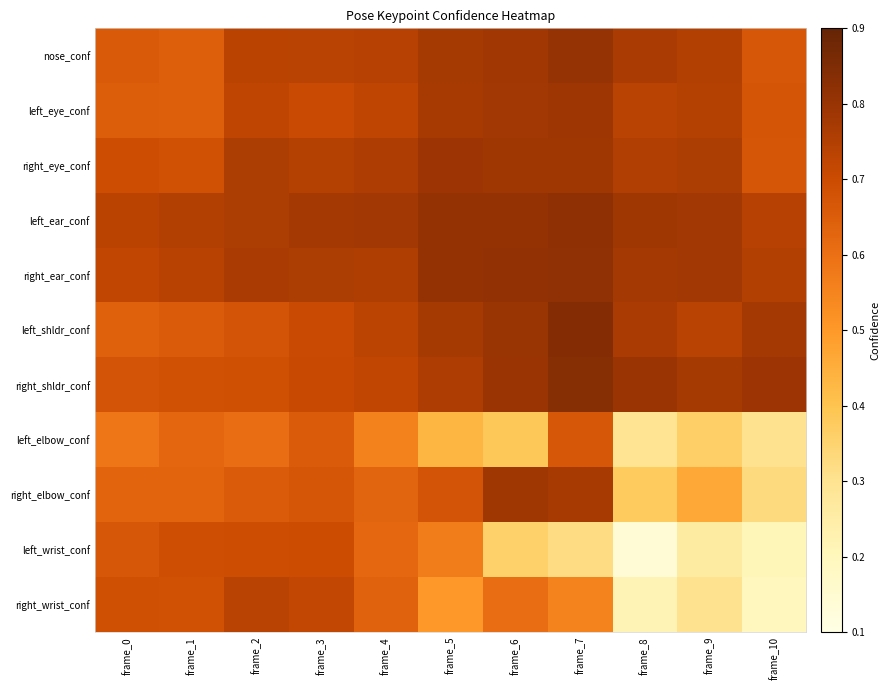

Reading left to right, what are all the values shown in this chart?

nose_conf: frame_0=0.7	frame_1=0.6	frame_2=0.7	frame_3=0.7	frame_4=0.7	frame_5=0.8	frame_6=0.8	frame_7=0.8	frame_8=0.8	frame_9=0.7	frame_10=0.7
left_eye_conf: frame_0=0.6	frame_1=0.6	frame_2=0.7	frame_3=0.7	frame_4=0.7	frame_5=0.8	frame_6=0.8	frame_7=0.8	frame_8=0.7	frame_9=0.7	frame_10=0.7
right_eye_conf: frame_0=0.7	frame_1=0.7	frame_2=0.8	frame_3=0.7	frame_4=0.8	frame_5=0.8	frame_6=0.8	frame_7=0.8	frame_8=0.8	frame_9=0.8	frame_10=0.7
left_ear_conf: frame_0=0.7	frame_1=0.7	frame_2=0.8	frame_3=0.8	frame_4=0.8	frame_5=0.8	frame_6=0.8	frame_7=0.8	frame_8=0.8	frame_9=0.8	frame_10=0.7
right_ear_conf: frame_0=0.7	frame_1=0.7	frame_2=0.8	frame_3=0.8	frame_4=0.8	frame_5=0.8	frame_6=0.8	frame_7=0.8	frame_8=0.8	frame_9=0.8	frame_10=0.7
left_shldr_conf: frame_0=0.6	frame_1=0.7	frame_2=0.7	frame_3=0.7	frame_4=0.7	frame_5=0.8	frame_6=0.8	frame_7=0.8	frame_8=0.8	frame_9=0.7	frame_10=0.8
right_shldr_conf: frame_0=0.7	frame_1=0.7	frame_2=0.7	frame_3=0.7	frame_4=0.7	frame_5=0.8	frame_6=0.8	frame_7=0.8	frame_8=0.8	frame_9=0.8	frame_10=0.8
left_elbow_conf: frame_0=0.6	frame_1=0.6	frame_2=0.6	frame_3=0.7	frame_4=0.6	frame_5=0.4	frame_6=0.4	frame_7=0.7	frame_8=0.3	frame_9=0.4	frame_10=0.3
right_elbow_conf: frame_0=0.6	frame_1=0.6	frame_2=0.7	frame_3=0.7	frame_4=0.6	frame_5=0.7	frame_6=0.8	frame_7=0.8	frame_8=0.4	frame_9=0.5	frame_10=0.3
left_wrist_conf: frame_0=0.7	frame_1=0.7	frame_2=0.7	frame_3=0.7	frame_4=0.6	frame_5=0.6	frame_6=0.4	frame_7=0.3	frame_8=0.1	frame_9=0.3	frame_10=0.2
right_wrist_conf: frame_0=0.7	frame_1=0.7	frame_2=0.7	frame_3=0.7	frame_4=0.6	frame_5=0.5	frame_6=0.6	frame_7=0.6	frame_8=0.2	frame_9=0.3	frame_10=0.2